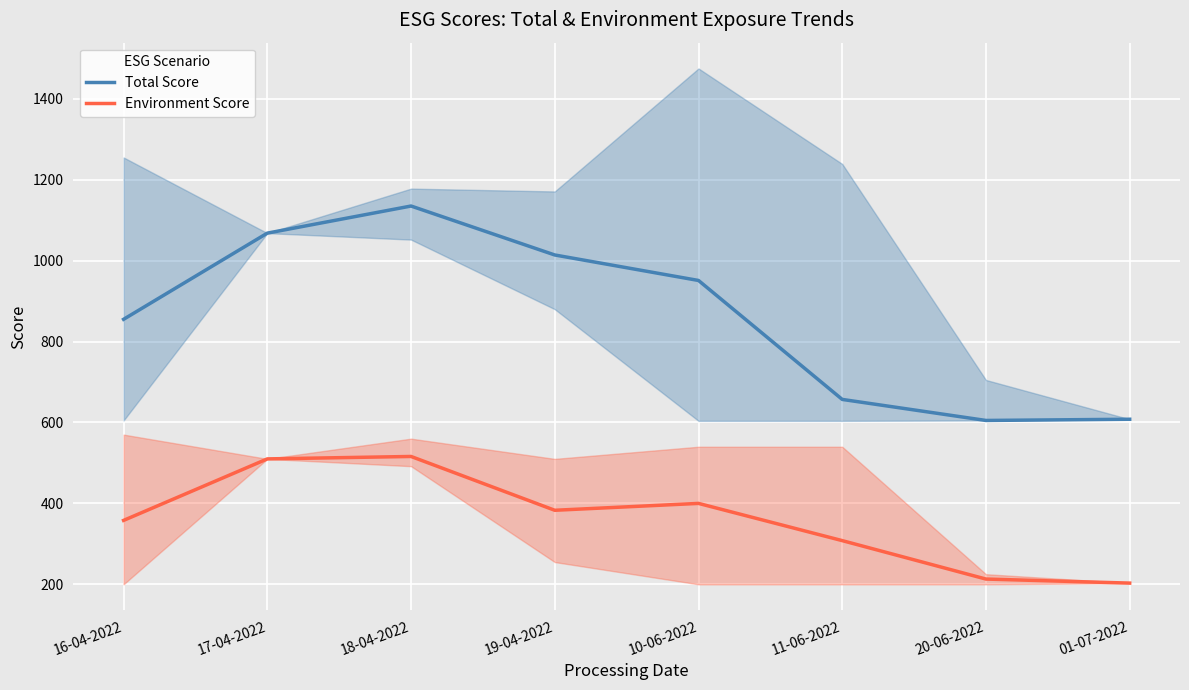

What is the greatest value displayed?

1135